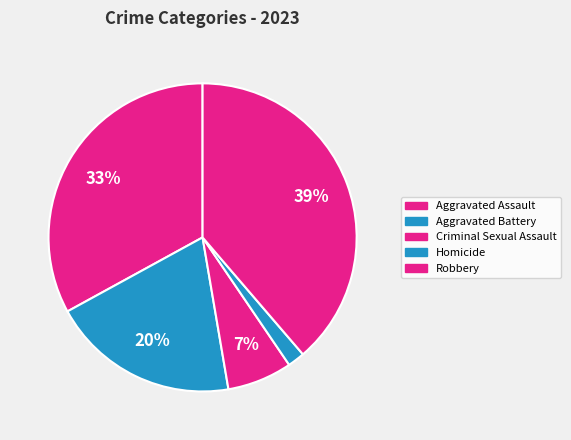

What percentage is the Criminal Sexual Assault slice, to the nearest percent?

7%